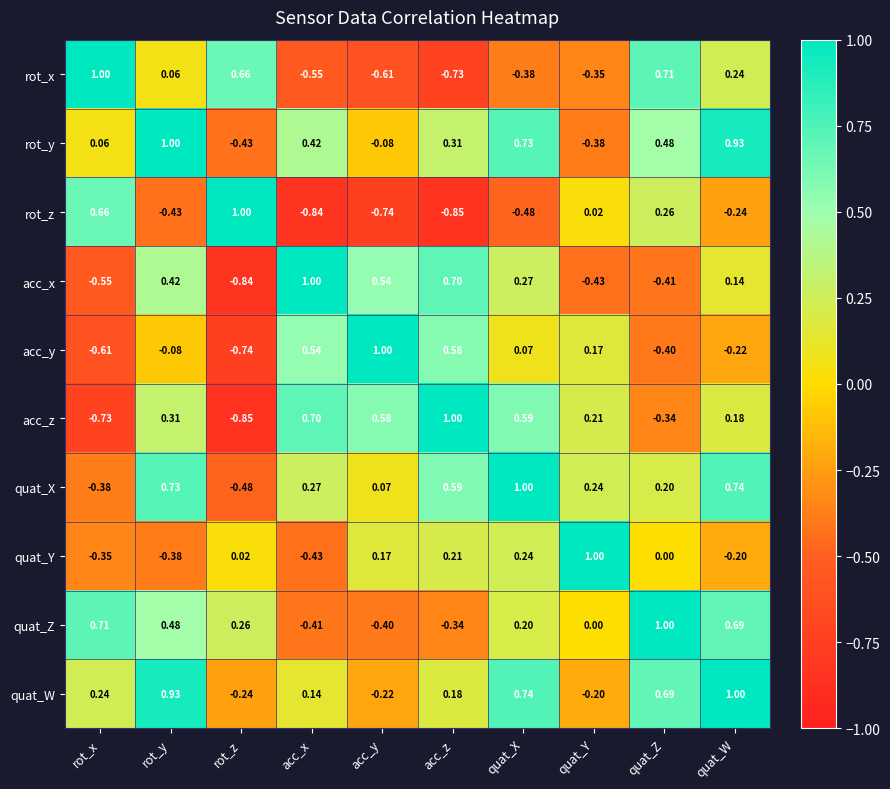

How many distinct data groups are displayed?

10